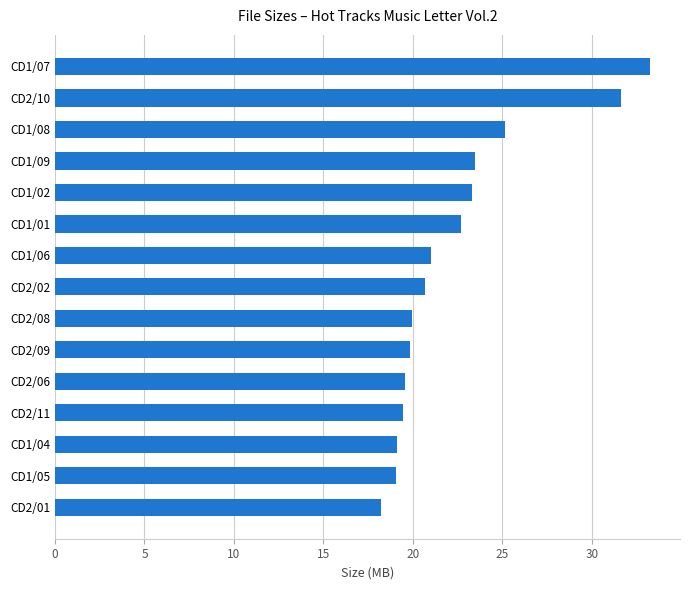

What is the difference between the maximum and second lowest values?

14.2